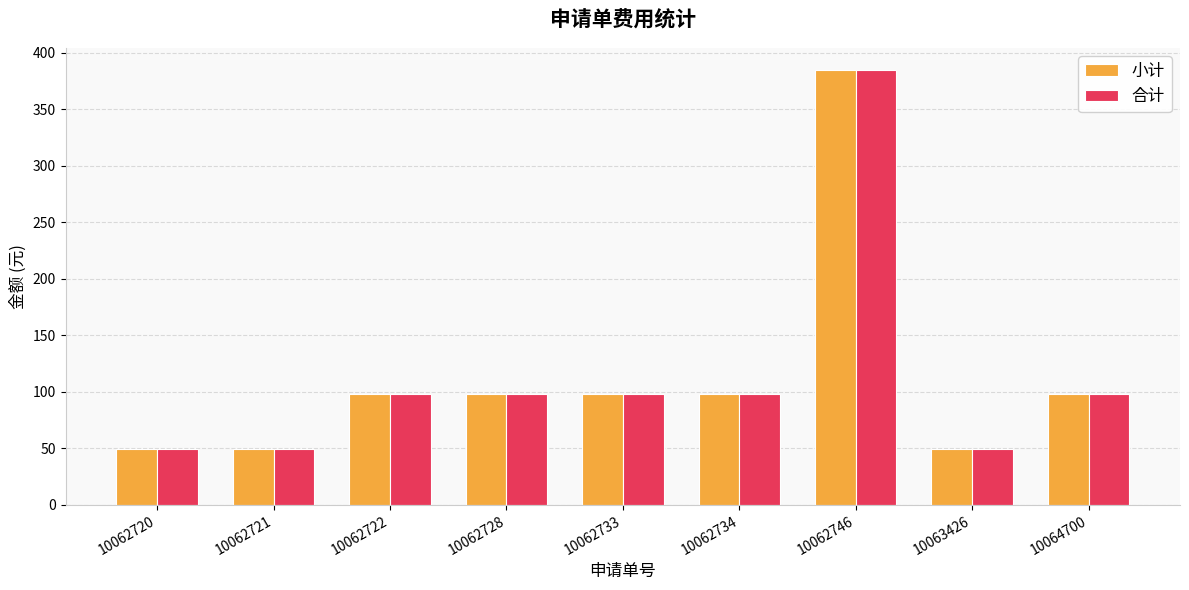

What is the sum of the 合计 values at 10062746 and 10062734?

483